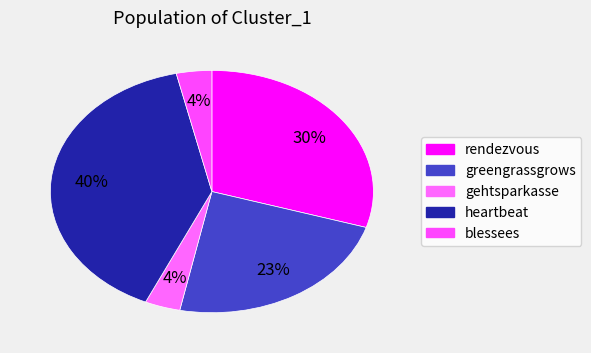

To the nearest percent, what is the combined percentage of blessees and heartbeat?

43%